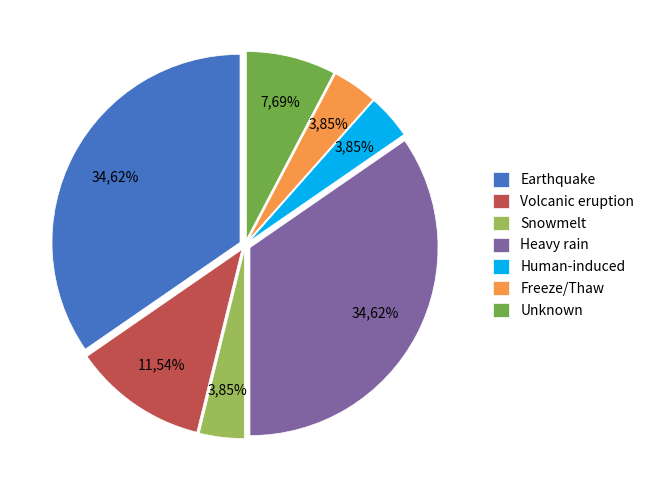

Which category has the smallest portion of the pie?

Snowmelt